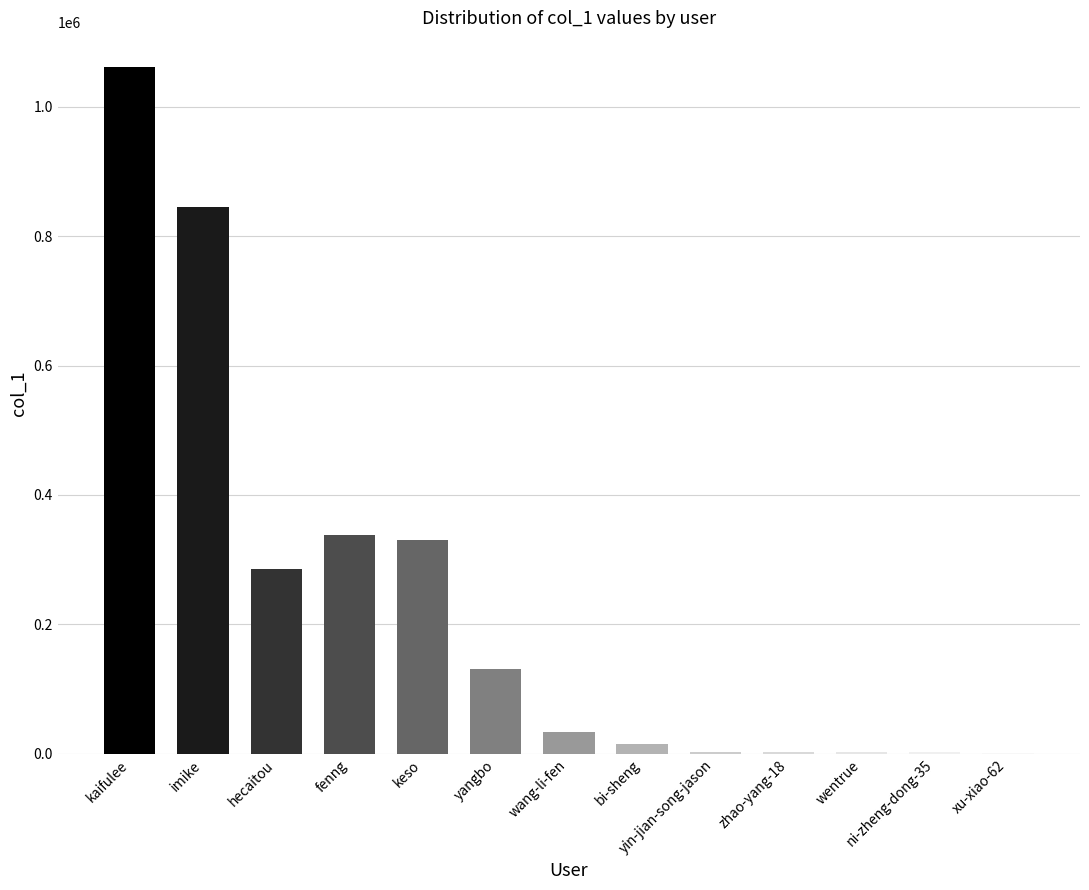

The chart shows a value of 485446 at imike. True or false?

False